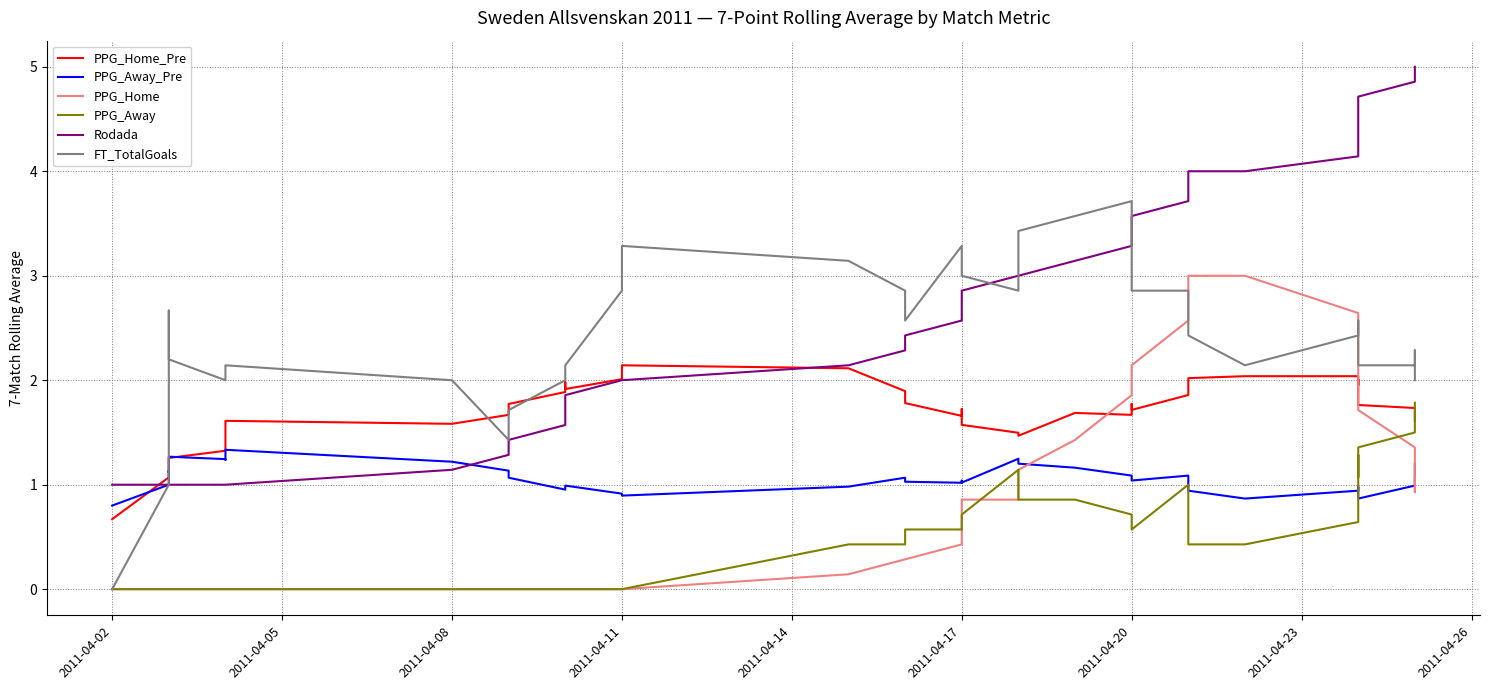

What position from the left is 26?

27